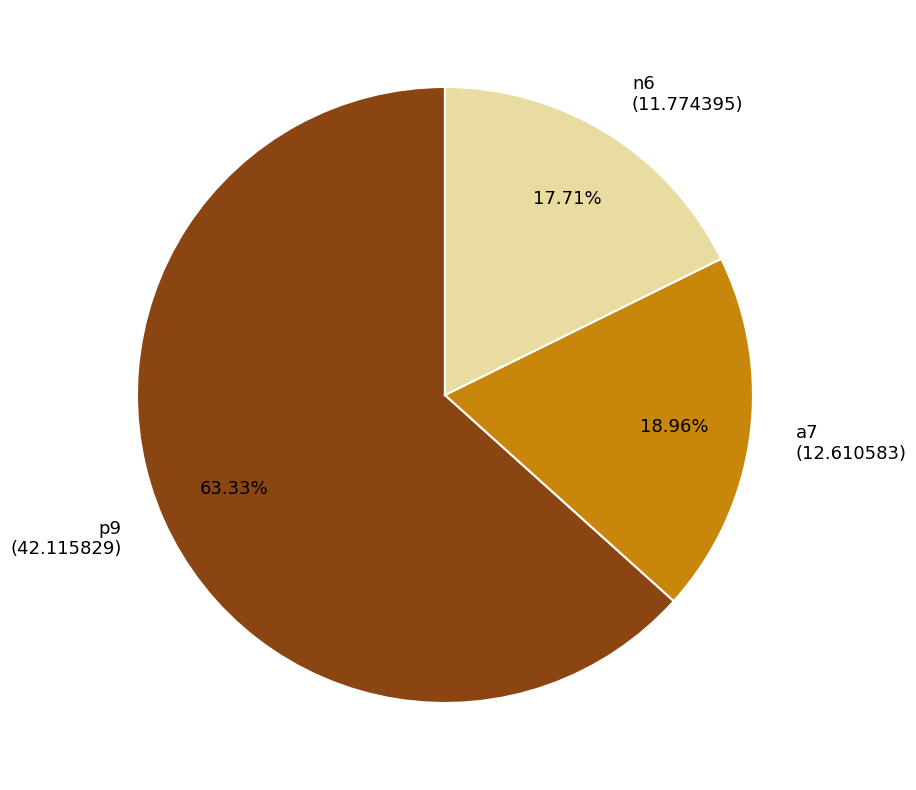

Is the sum of n6 and p9 greater than half?

Yes